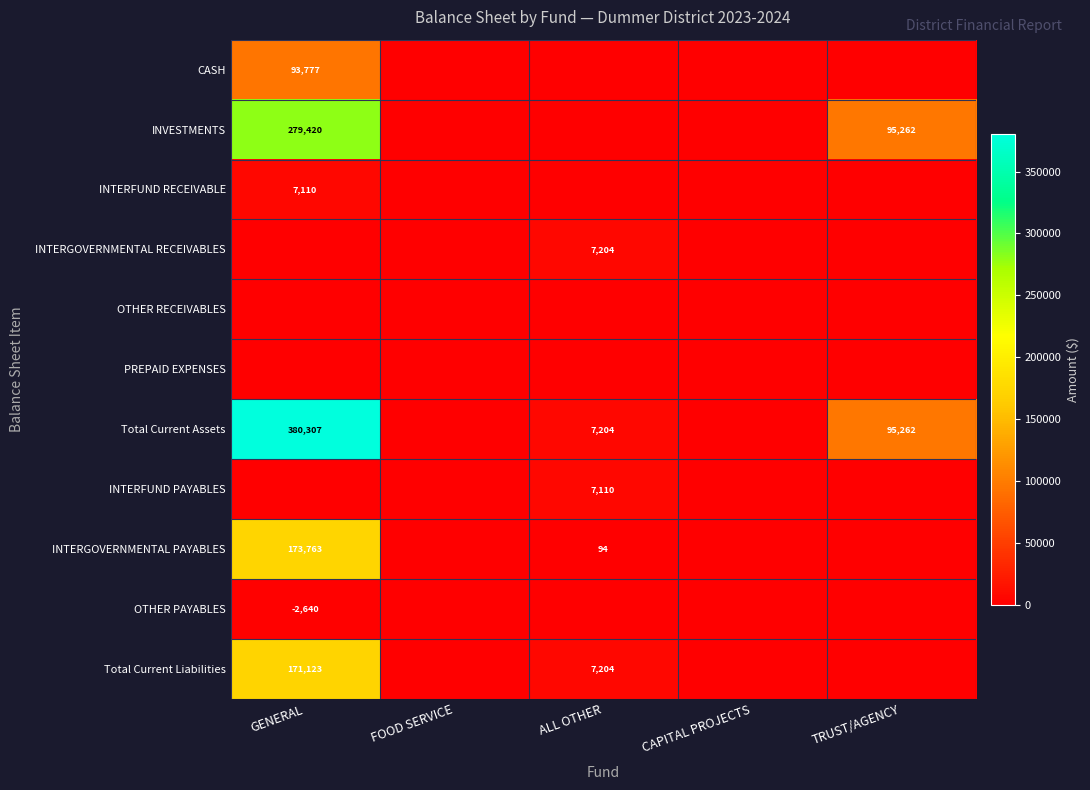

Is it true that OTHER PAYABLES equals -2640 at GENERAL?

True